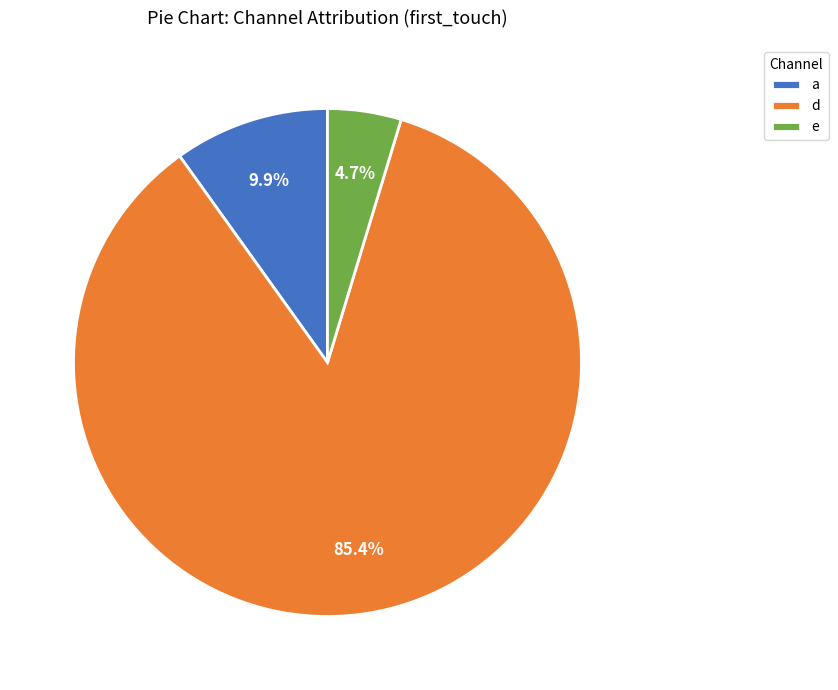

True or false: e accounts for 5% of the total.

True